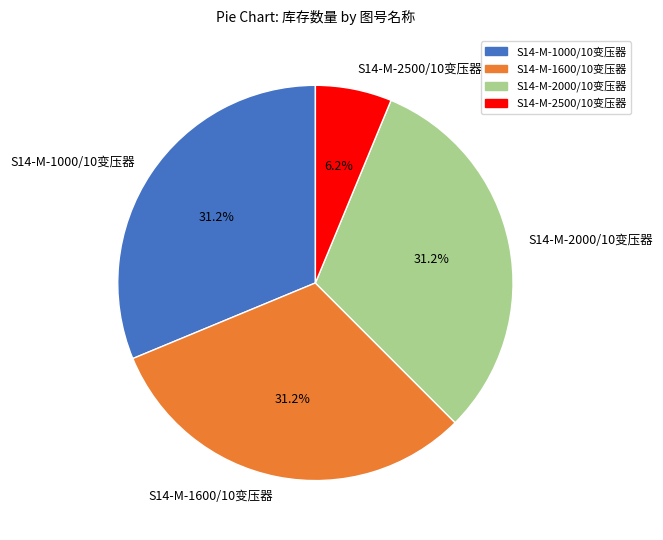

Combined, what portion of the pie is S14-M-2000/10变压器 and S14-M-1000/10变压器?

62.5%